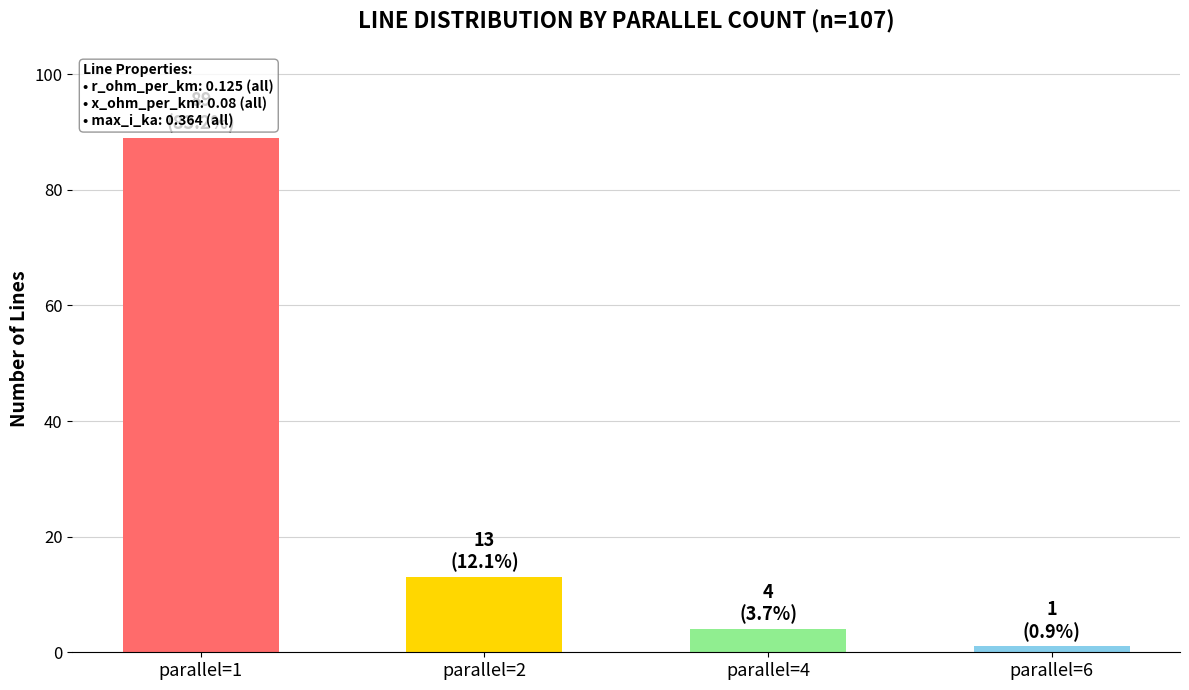

What is the sum of the values at parallel=4 and parallel=1?

93